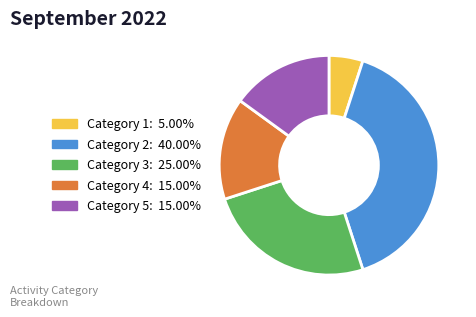

Count the number of slices in the pie.

5